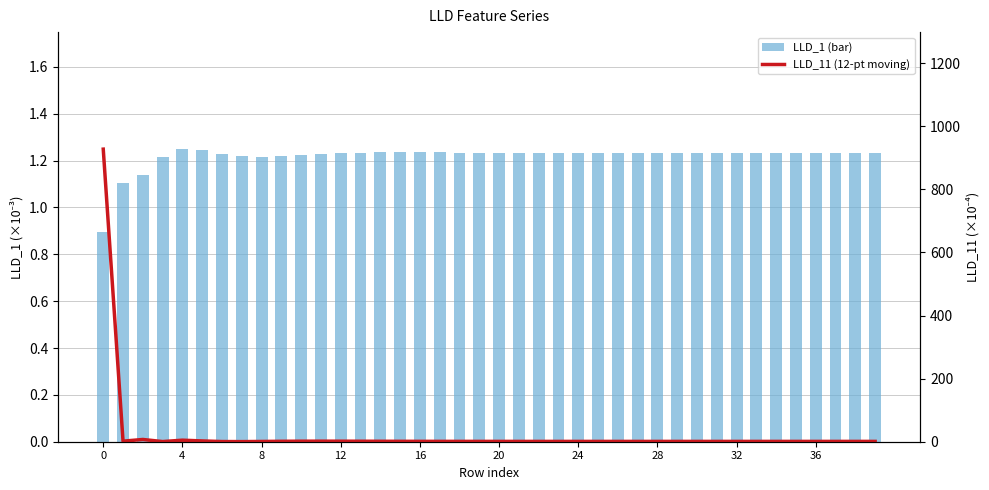

What is the total value across all series at 29?

2.3